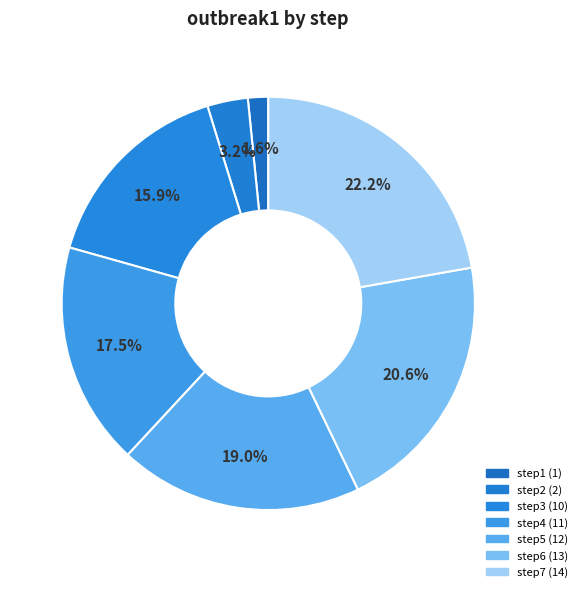

How many segments does this pie chart have?

7